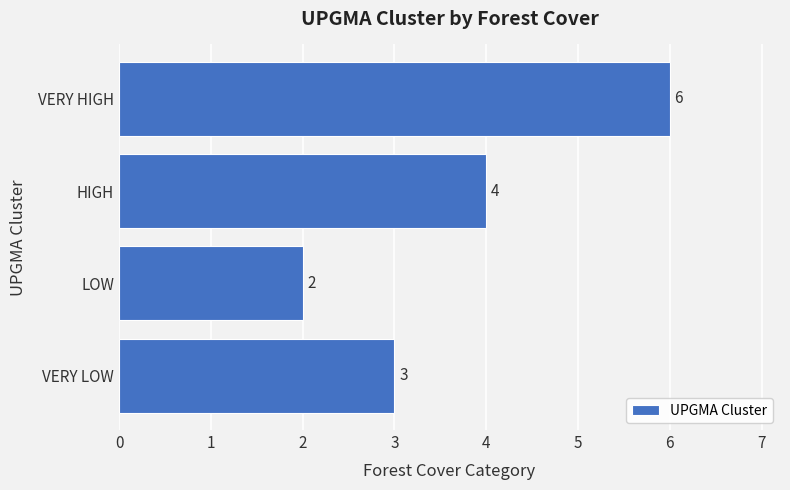

Which label corresponds to the smallest value in the chart?

LOW